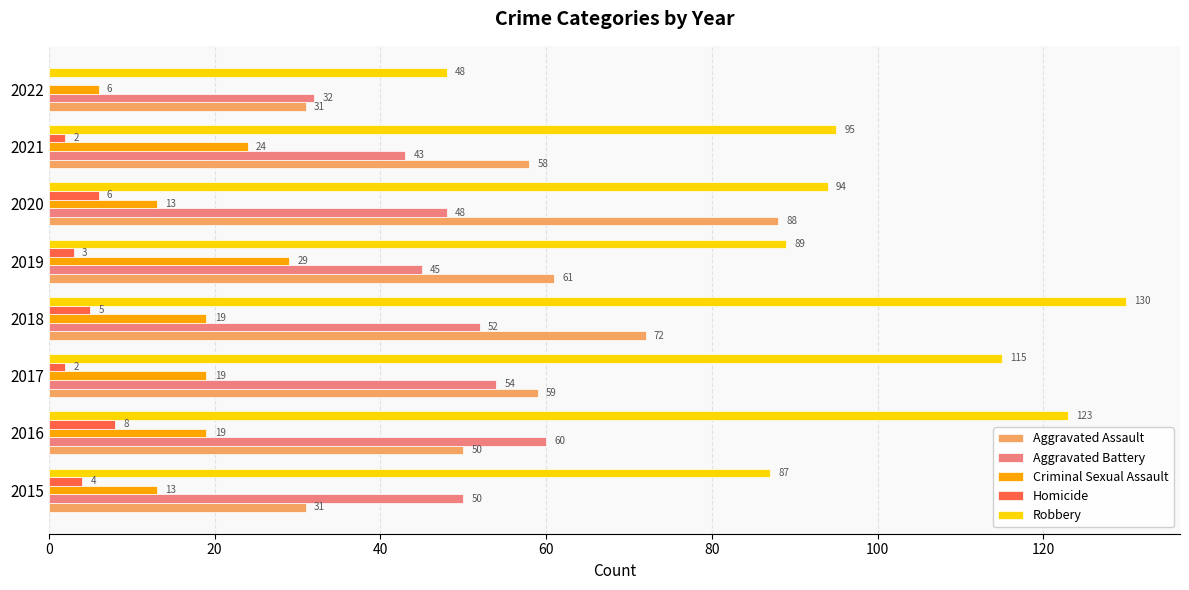

The Aggravated Assault series shows 104 at 2018. True or false?

False